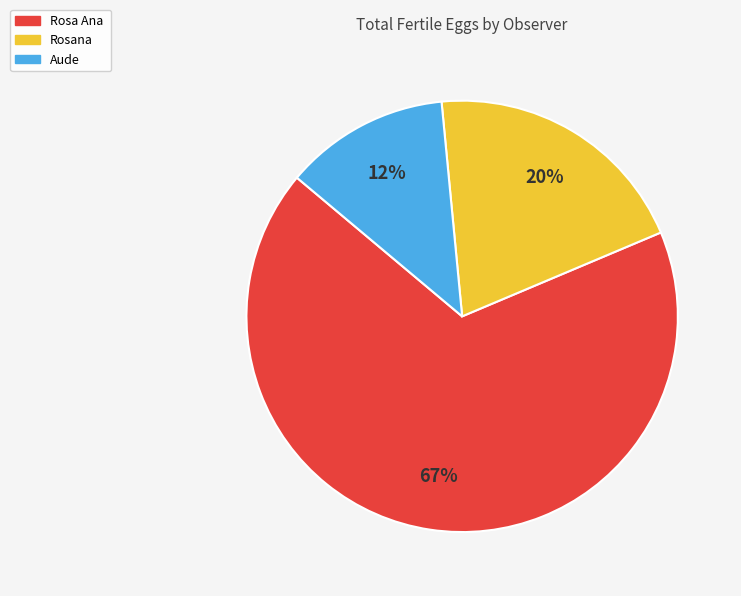

Between Aude and Rosa Ana, which is larger?

Rosa Ana